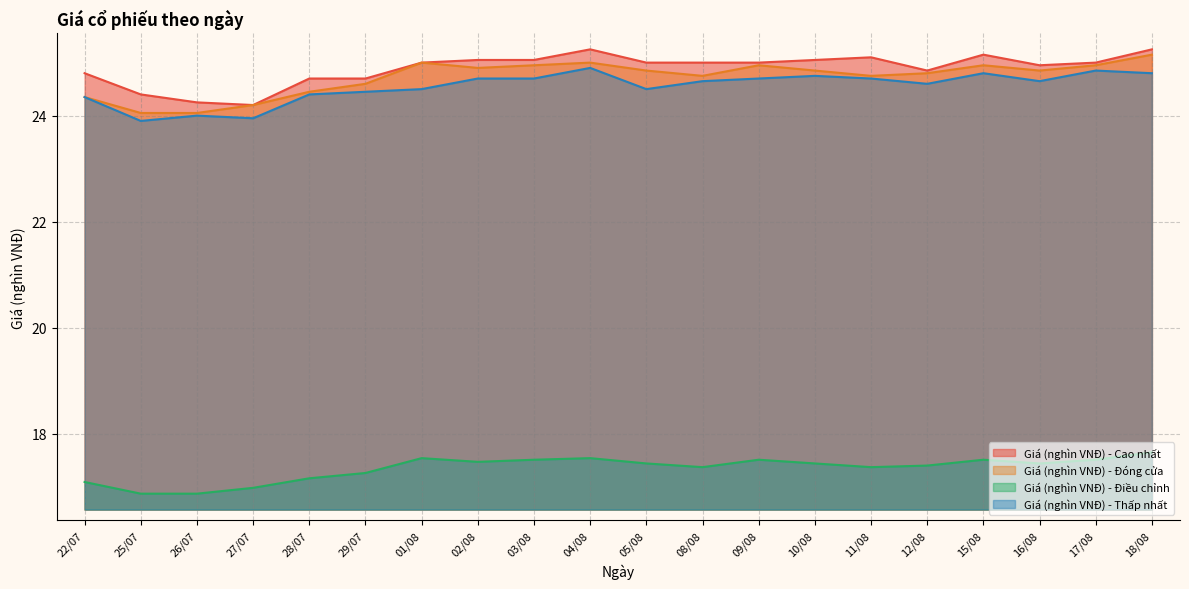

Does the chart have visible grid lines?

Yes